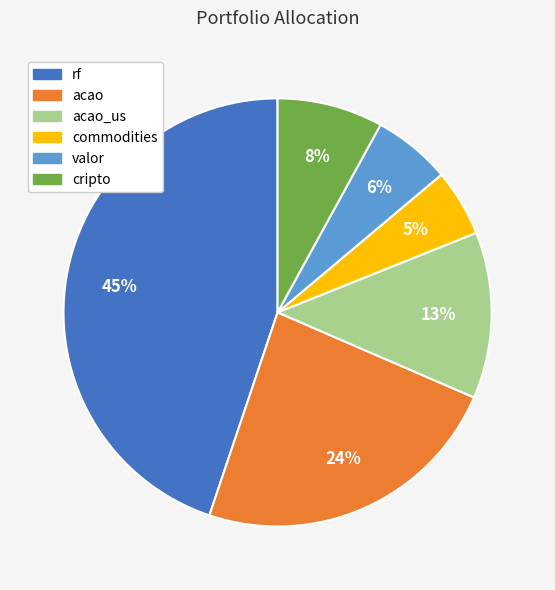

What percentage is the acao_us slice, to the nearest percent?

13%